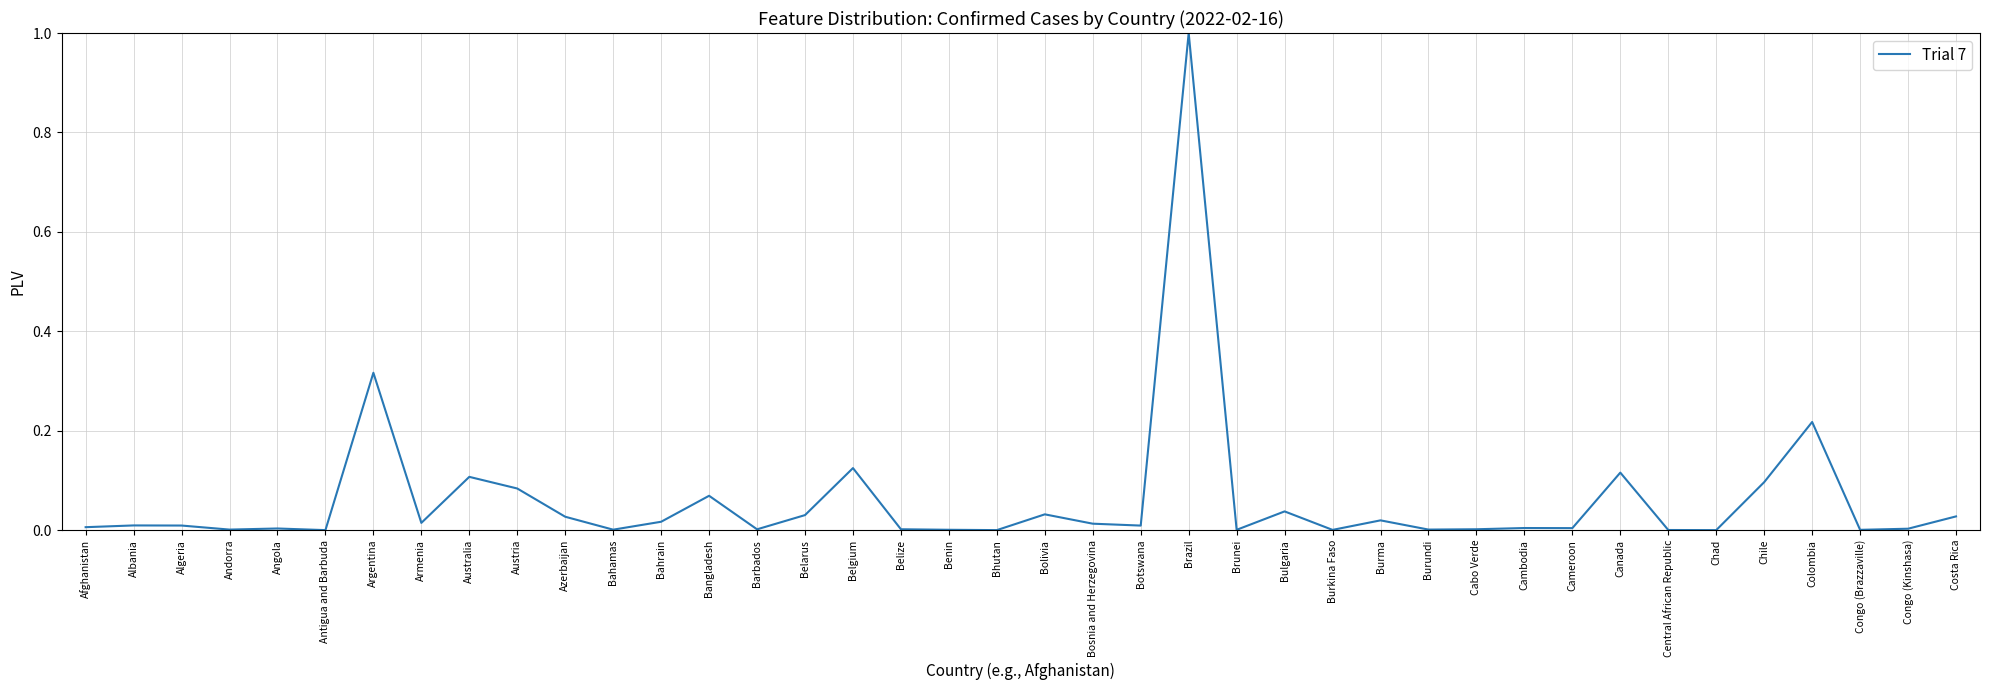

What is the greatest value displayed?

1.0